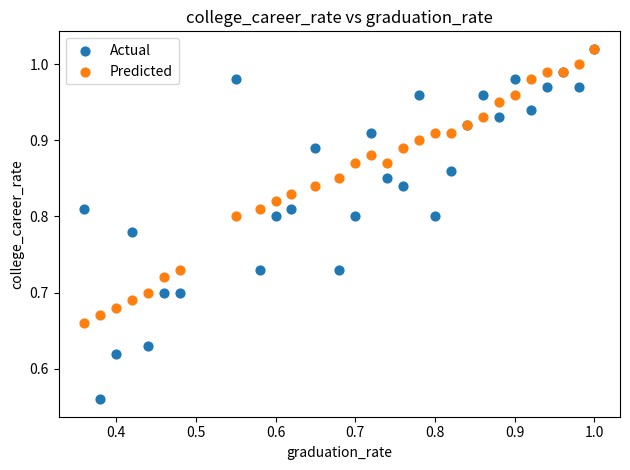

What are all the series names shown in the legend?

Actual, Predicted